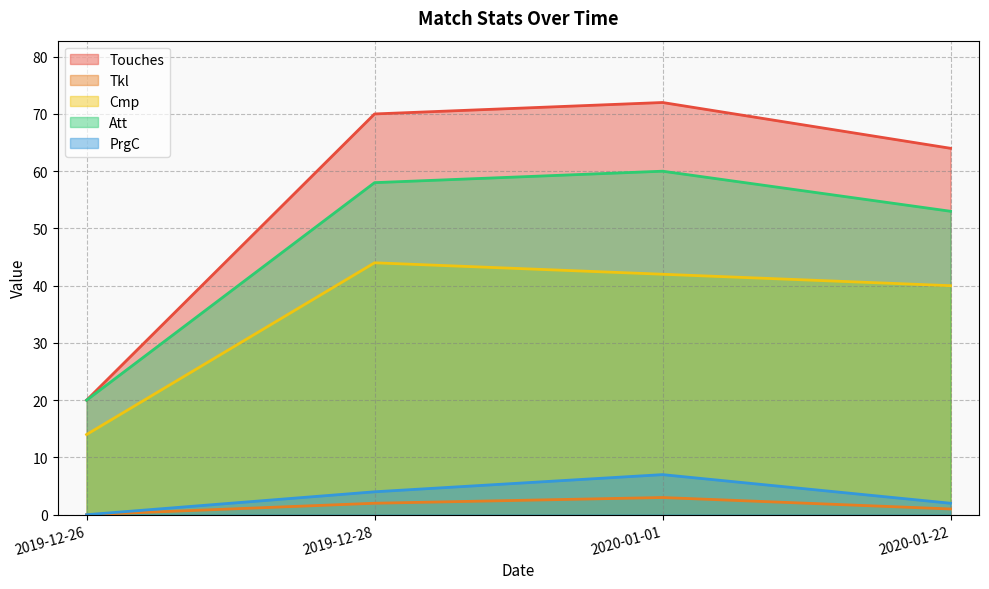

In Cmp, how many points are higher than both neighbors (excluding endpoints)?

1